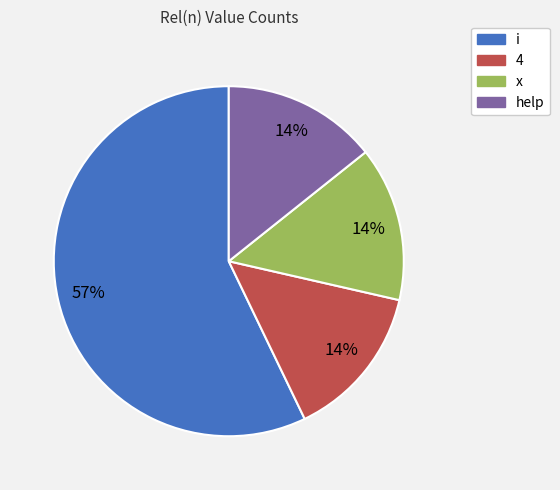

To the nearest percent, what percentage of the pie is 4?

14%